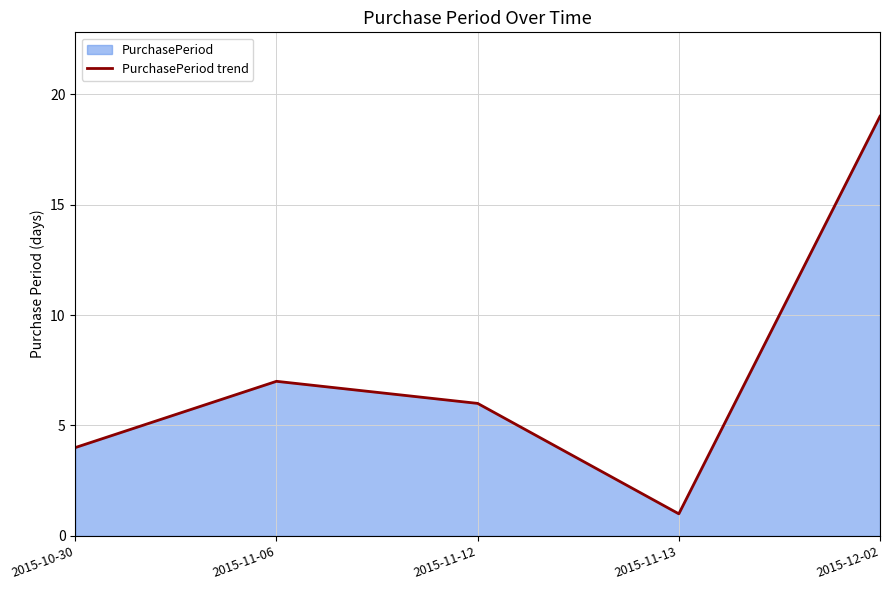

At which label does the data first exceed 6?

2015-11-06